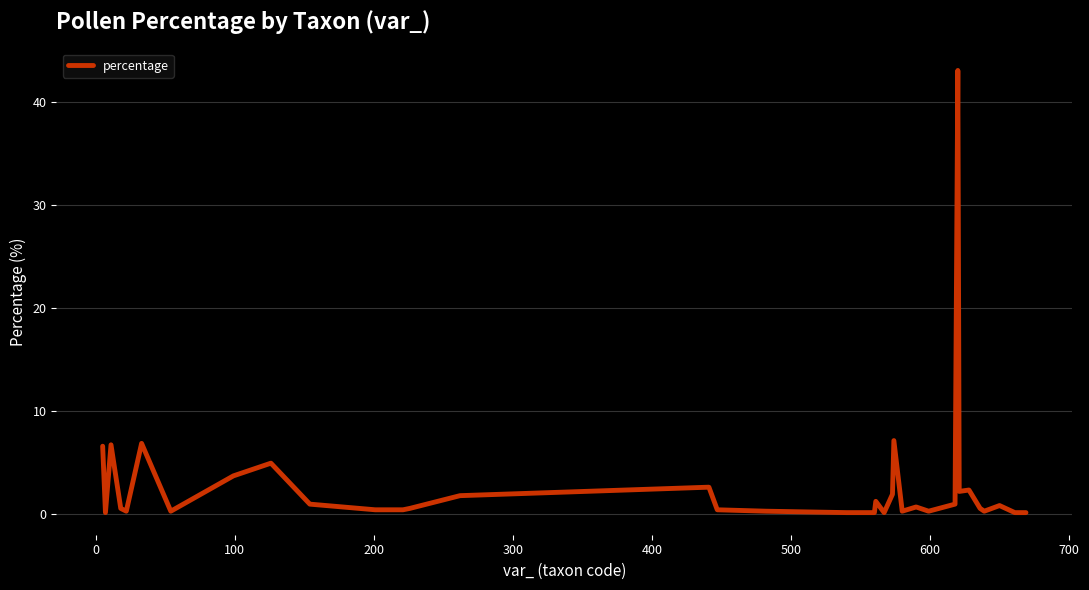

What is the difference between the maximum and minimum values?

42.9